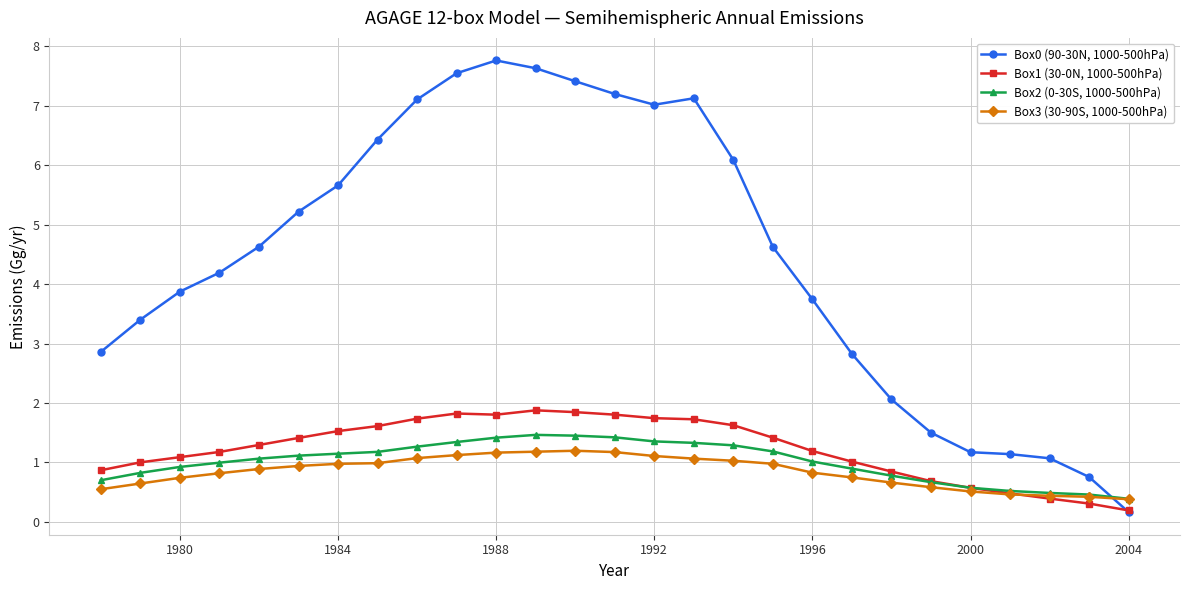

At how many categories does at least one series exceed 3?

18